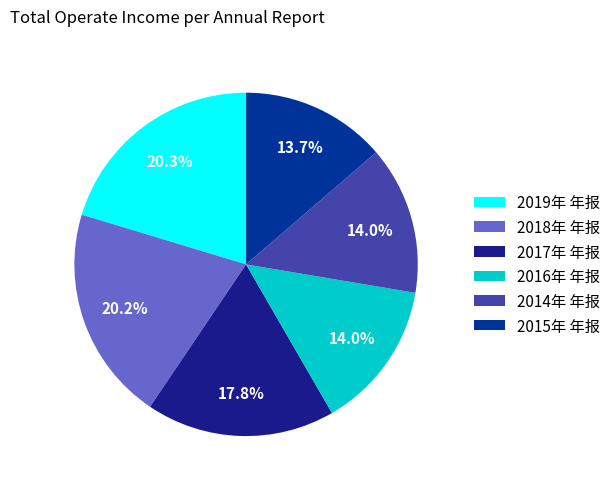

How many segments does this pie chart have?

6